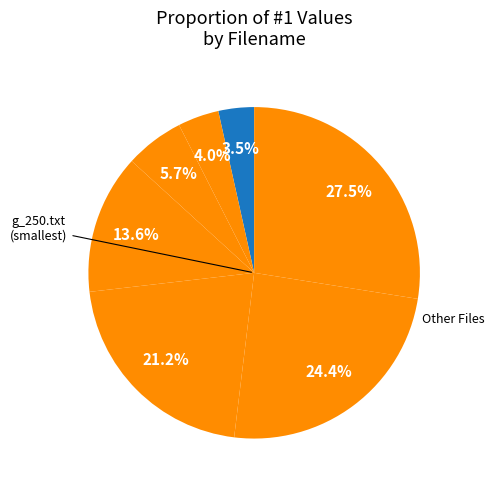

How many segments does this pie chart have?

7